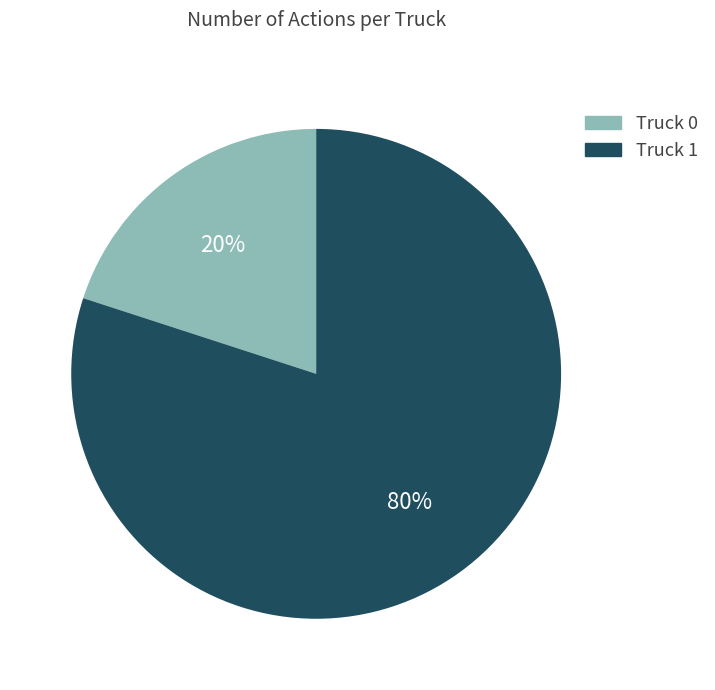

To the nearest percent, what is the difference between the largest and smallest slice percentages?

60%